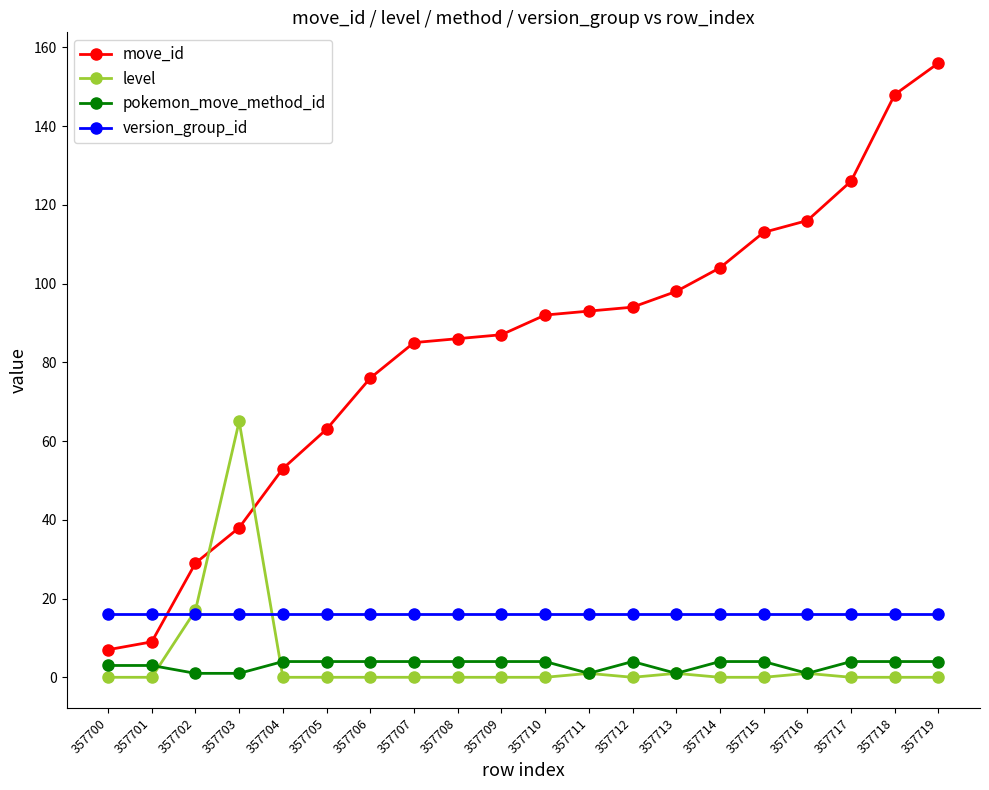

Reading left to right, list all the values displayed in this chart.

move_id: 7	9	29	38	53	63	76	85	86	87	92	93	94	98	104	113	116	126	148	156
level: 0	0	17	65	0	0	0	0	0	0	0	1	0	1	0	0	1	0	0	0
pokemon_move_method_id: 3	3	1	1	4	4	4	4	4	4	4	1	4	1	4	4	1	4	4	4
version_group_id: 16	16	16	16	16	16	16	16	16	16	16	16	16	16	16	16	16	16	16	16